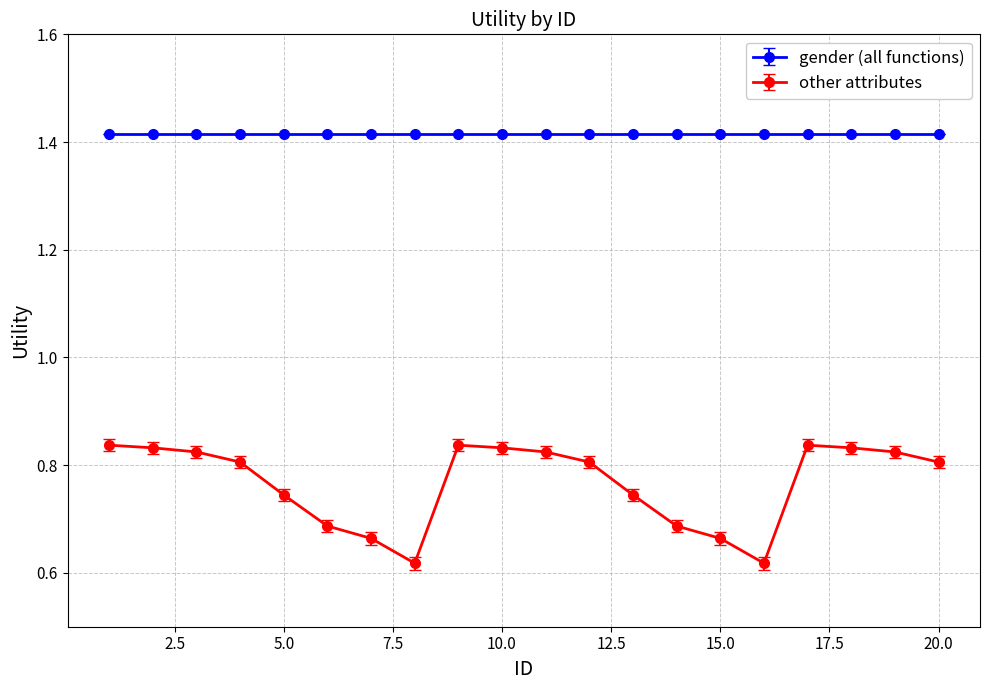

What is the sum of all gender (all functions) values?

28.3